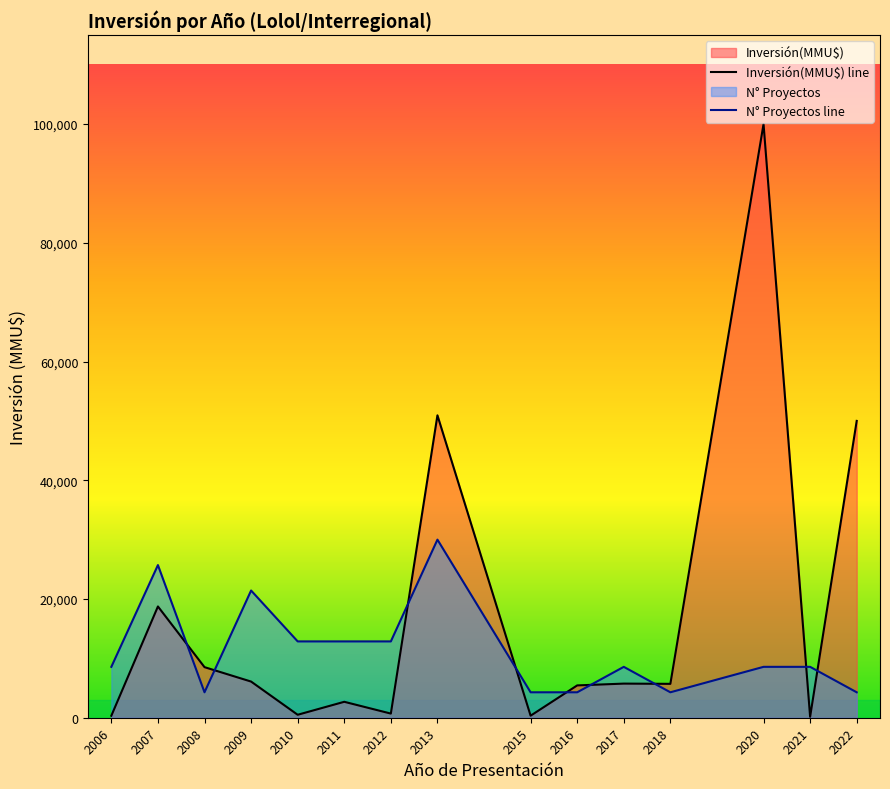

Which series has the widest spread of values?

Inversión(MMU$) line